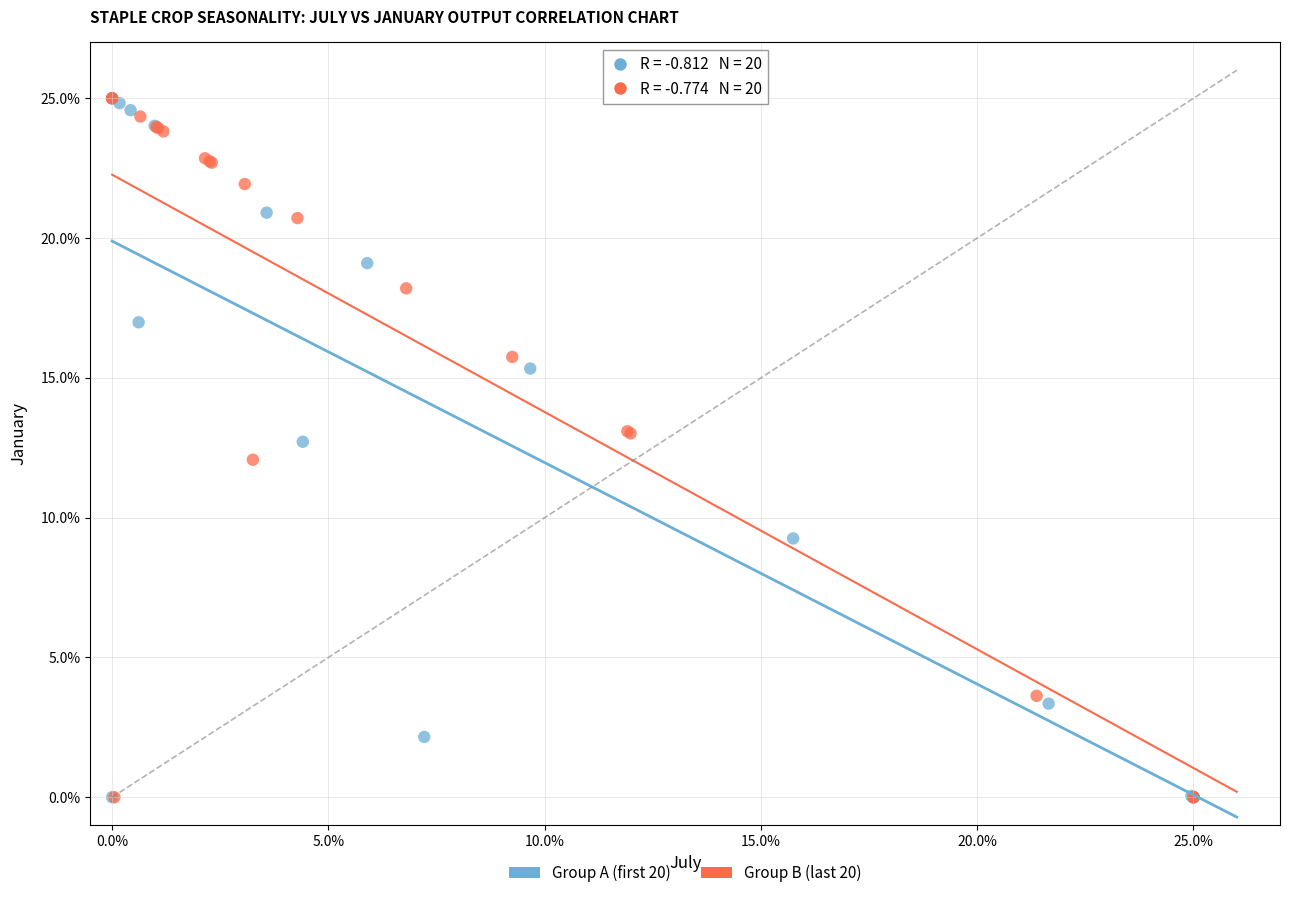

What are all the series names shown in the legend?

Group A (first 20), Group B (last 20)